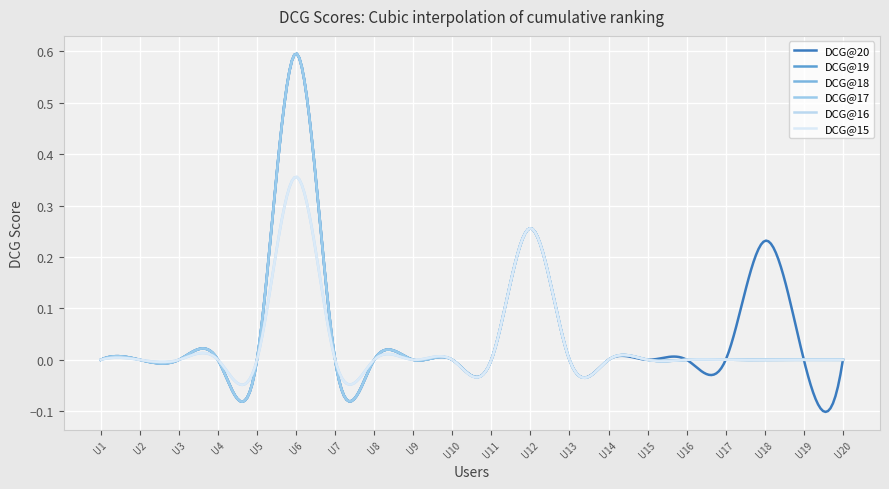

Is this an area chart (filled region under the line)?

No